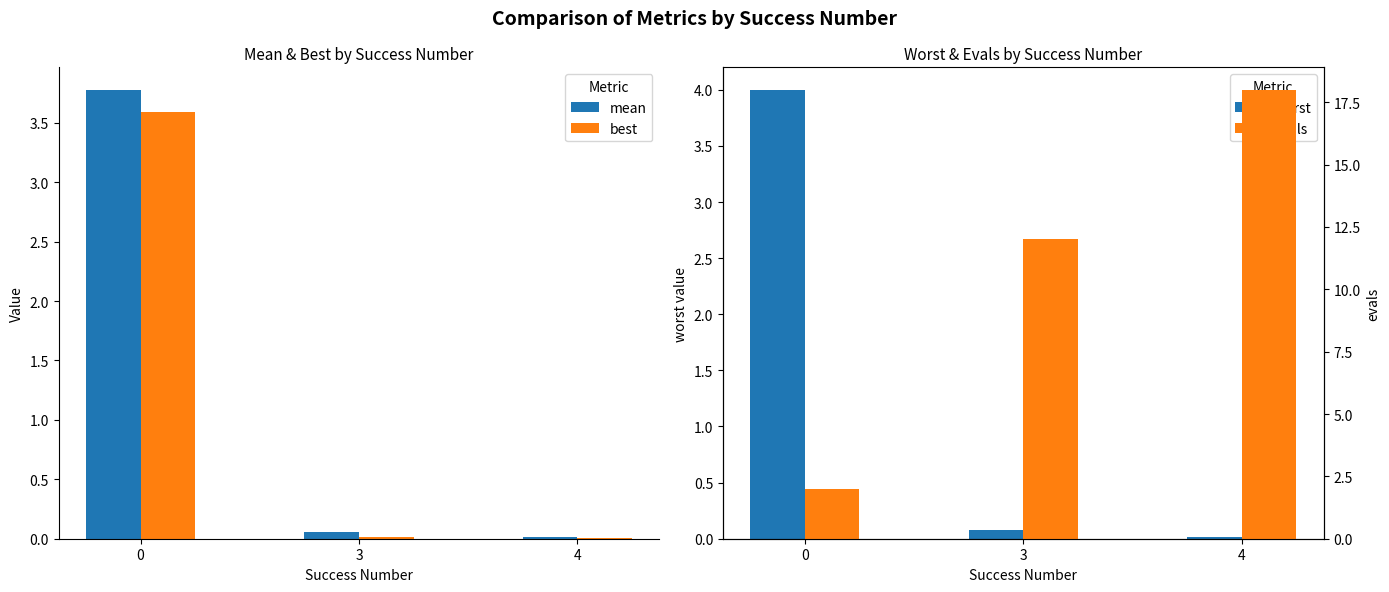

What is the total value across all series at 0?

13.4